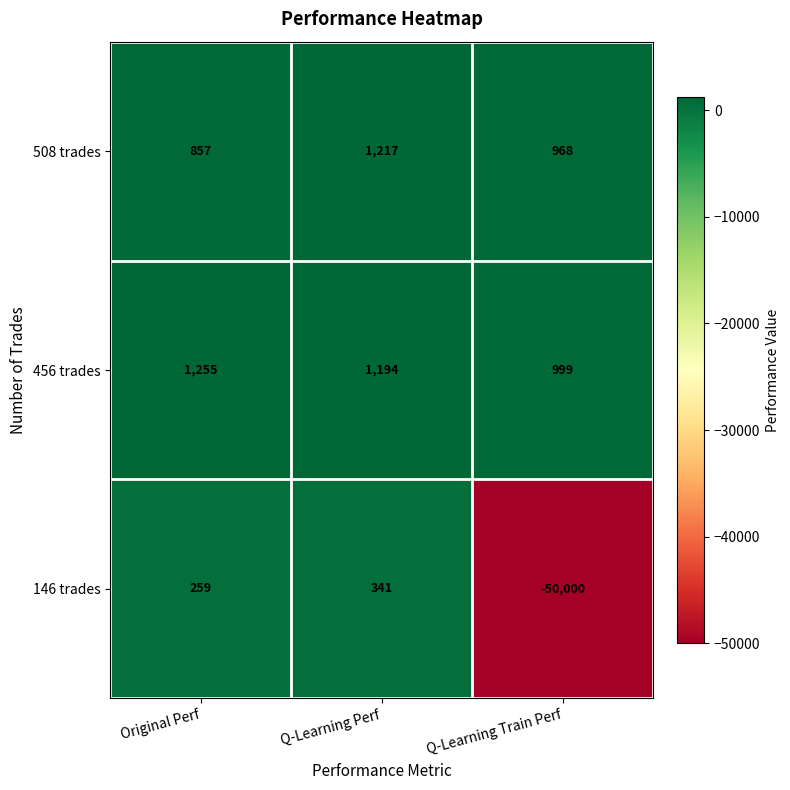

Which series has the largest total across all categories?

456 trades